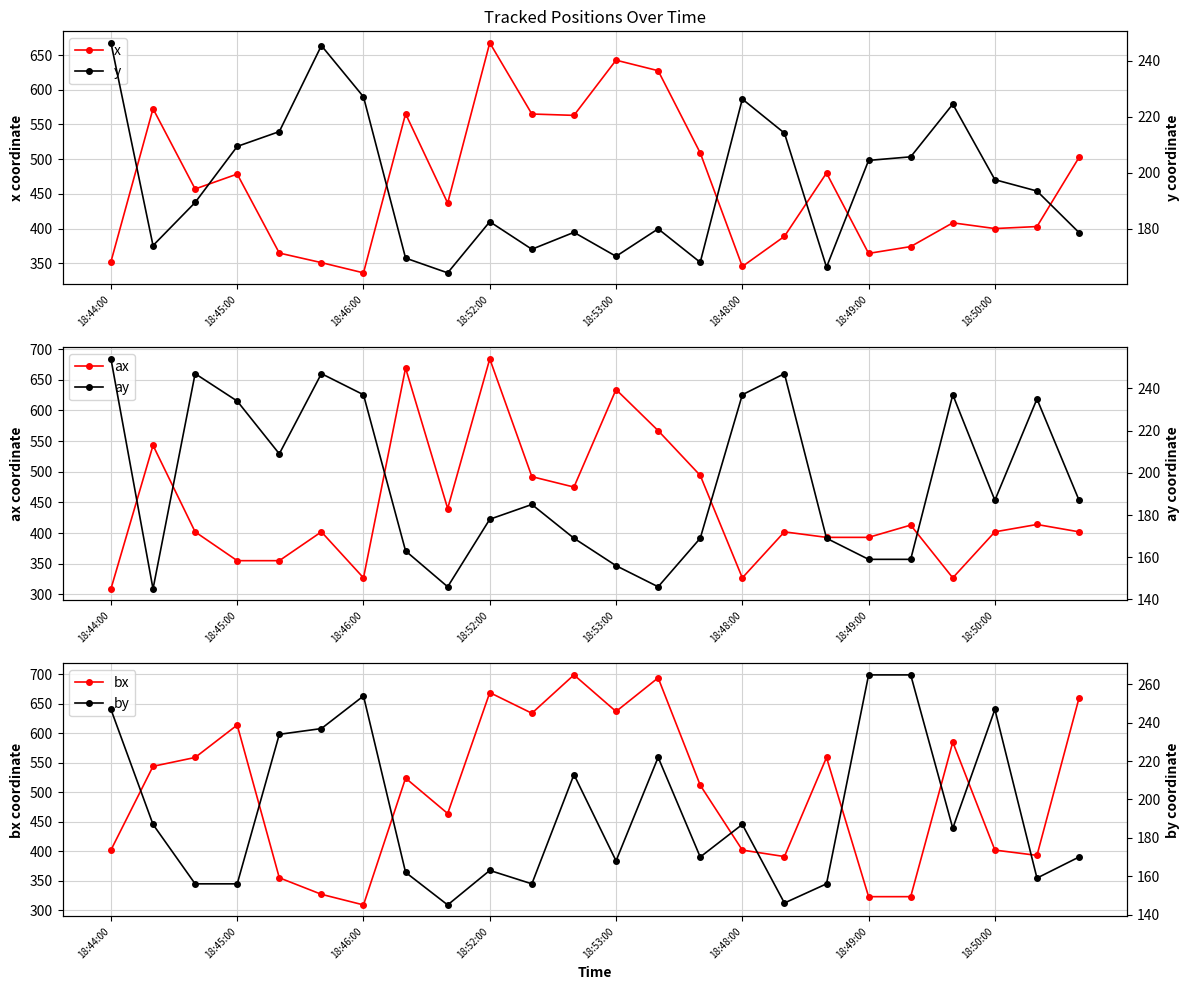

True or false: ax and by intersect in this chart.

False